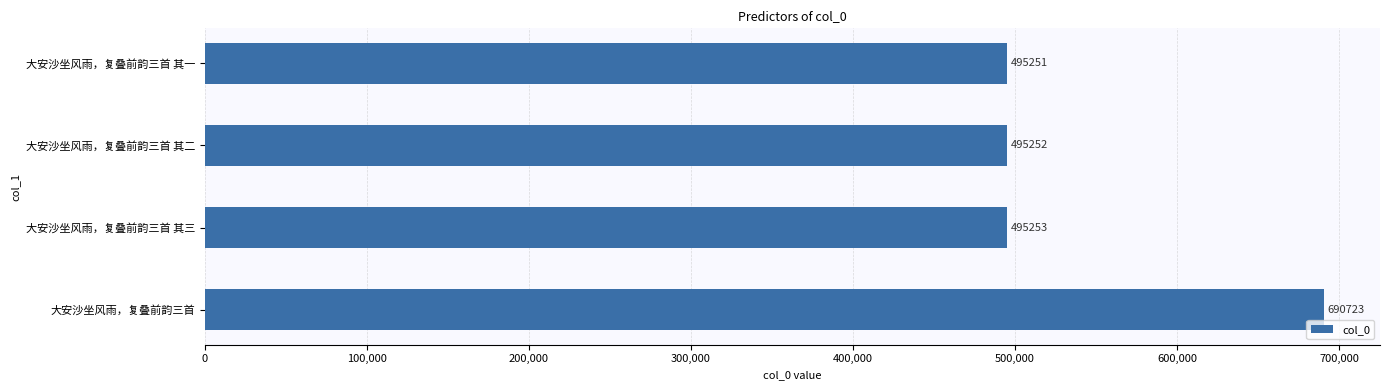

List the labels in order of value, largest first.

大安沙坐风雨，复叠前韵三首, 大安沙坐风雨，复叠前韵三首 其三, 大安沙坐风雨，复叠前韵三首 其二, 大安沙坐风雨，复叠前韵三首 其一